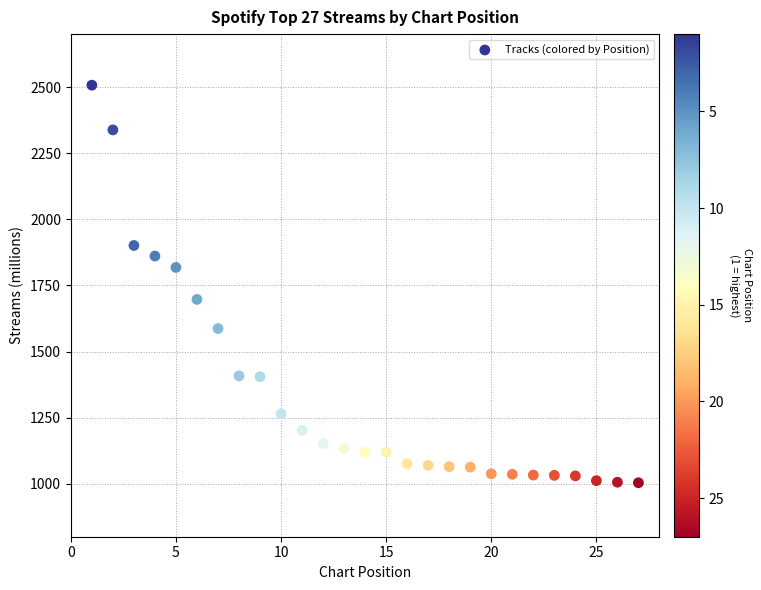

What is the range of Y values (max minus min)?

1503